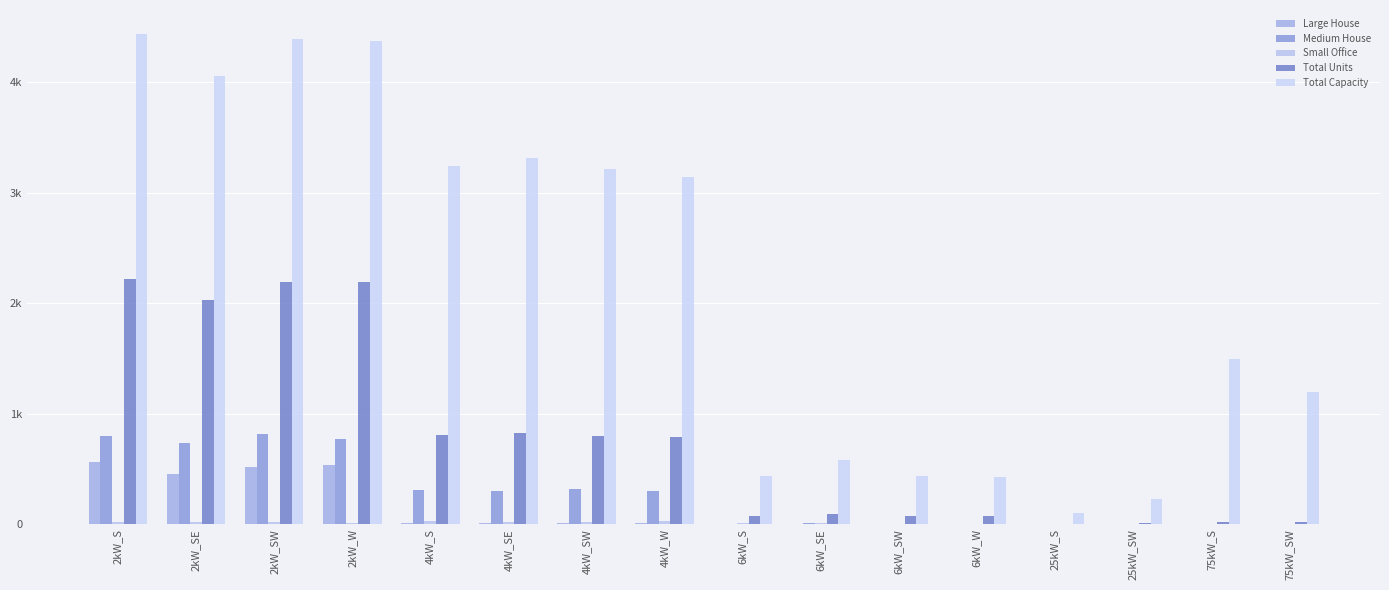

Are the bars grouped side by side (vs. stacked)?

Yes